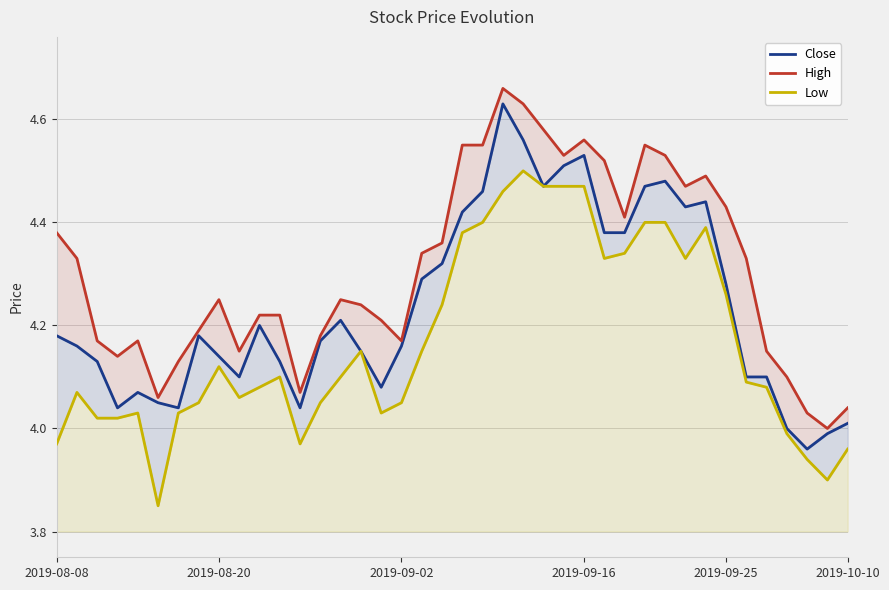

Which series has the widest spread of values?

Close